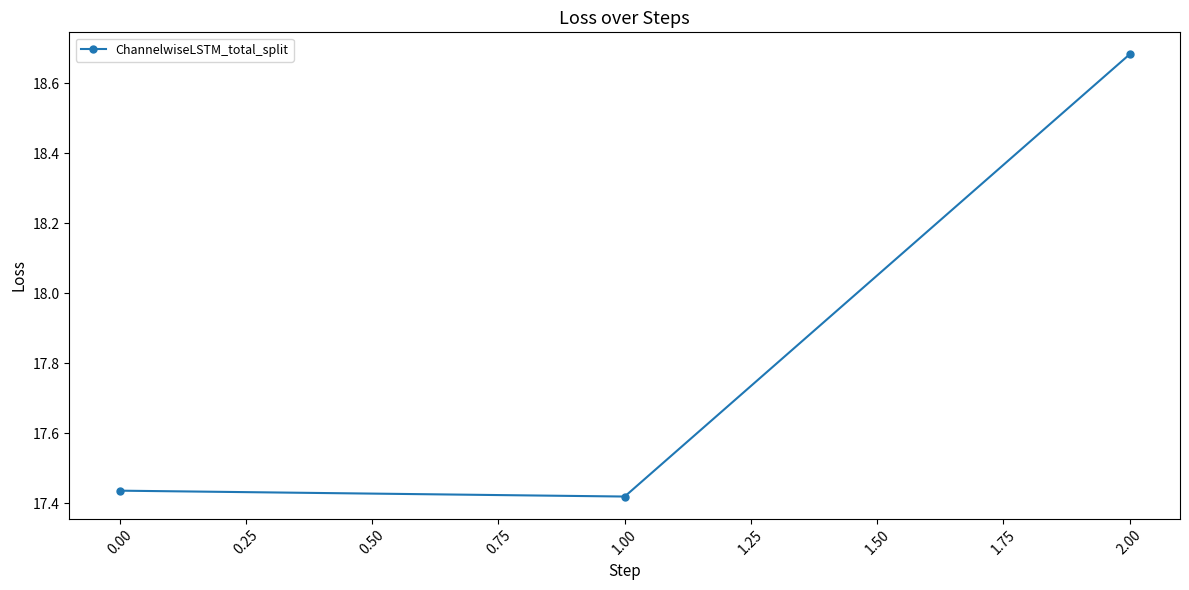

Rank the categories by value from lowest to highest.

1.00, 0.00, 2.00